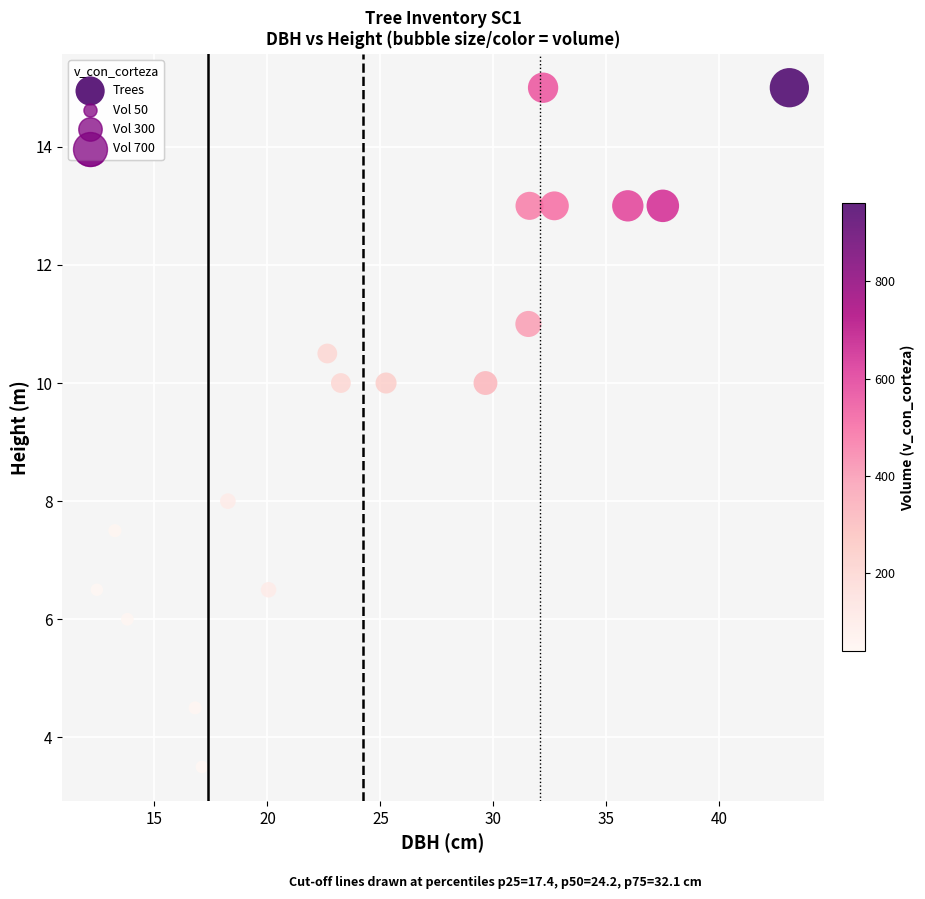

What is the range of X values (max minus min)?

30.7